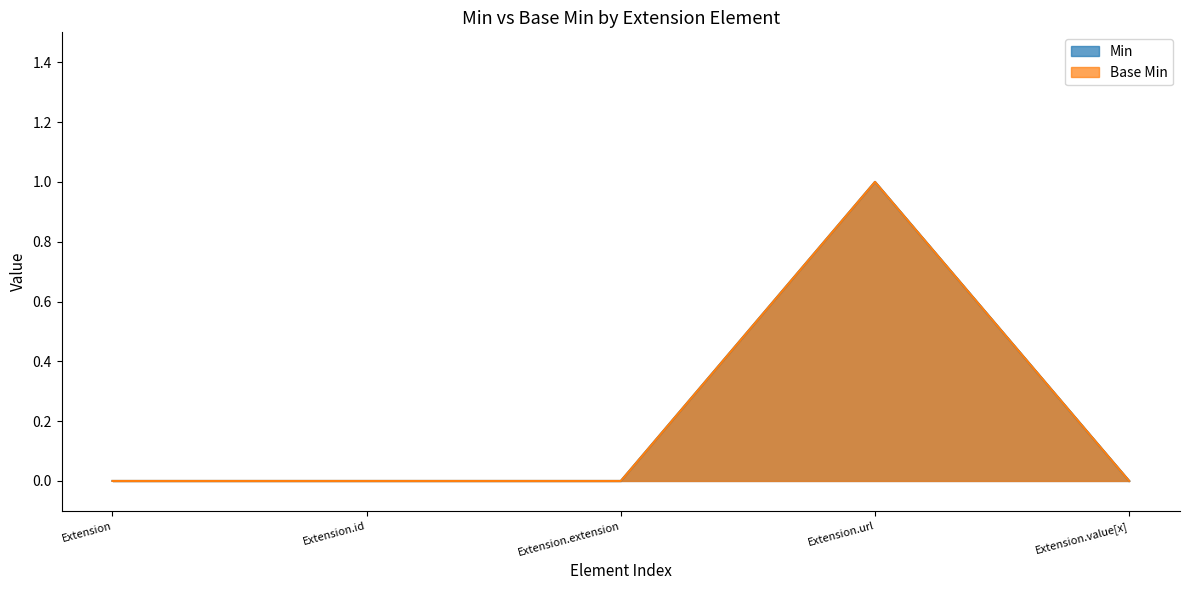

At which label is Base Min closest to 0?

Extension